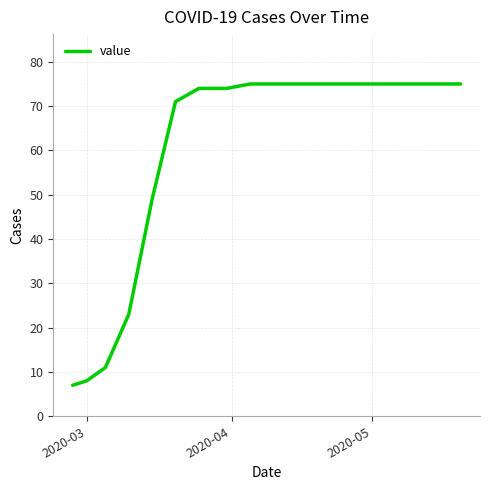

What is the difference between the maximum and minimum values?

68